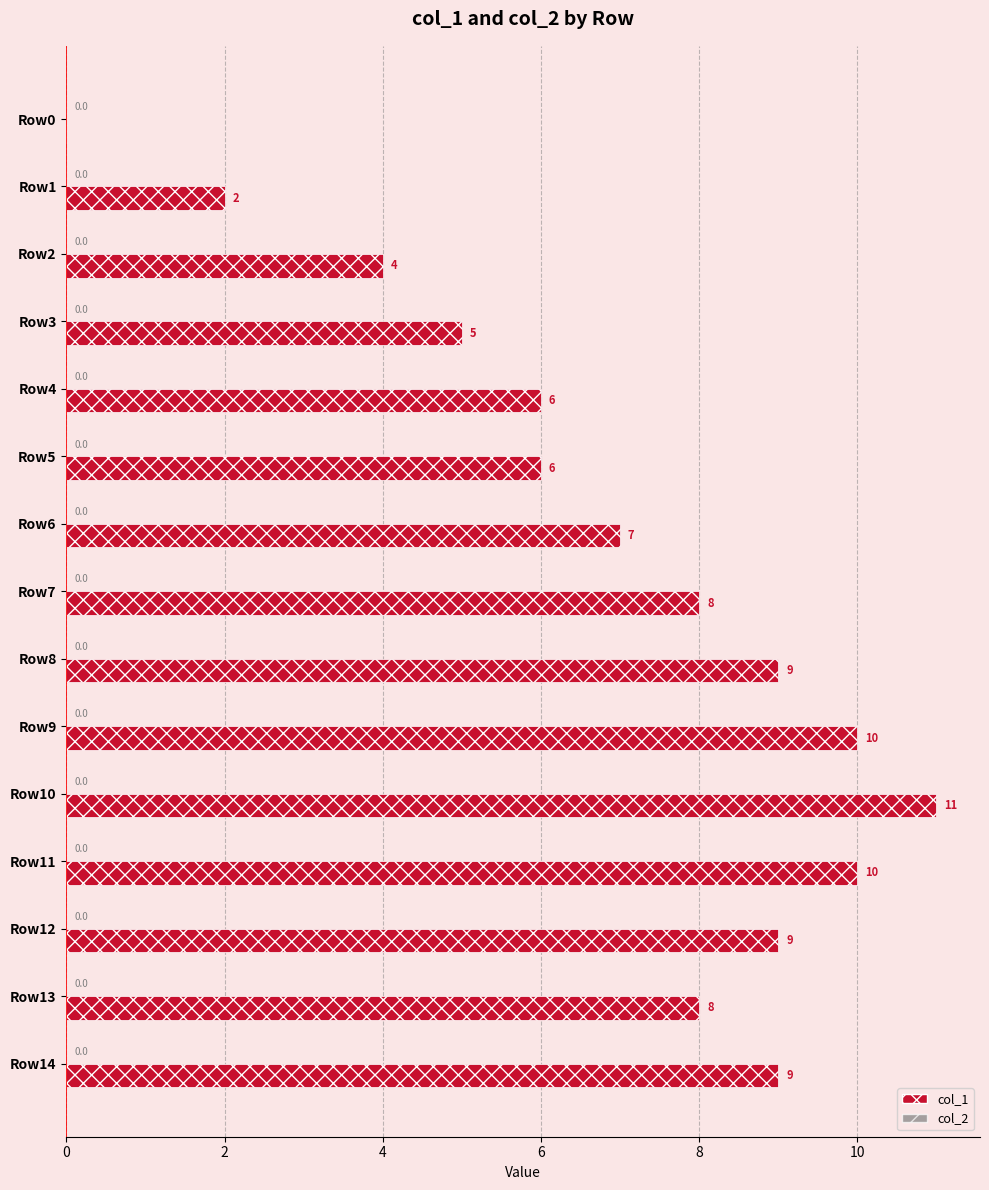

Which category has the highest value across all series?

Row10